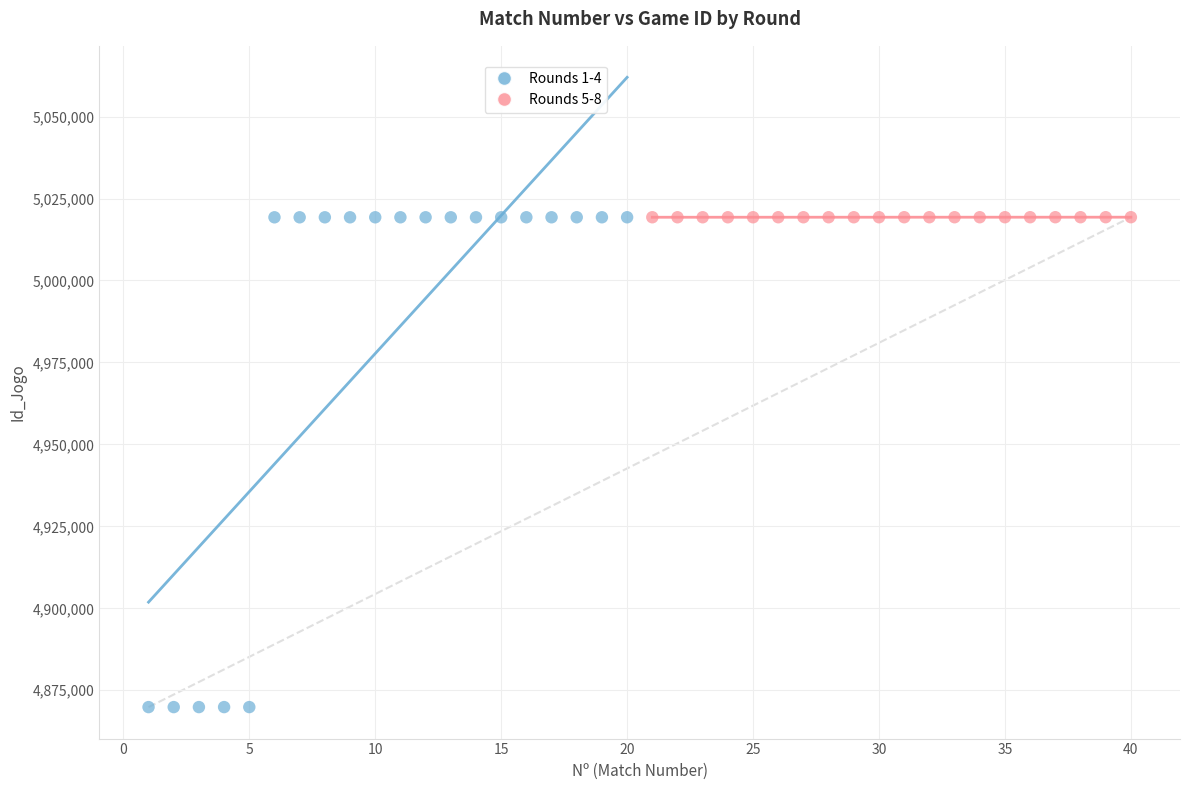

What are all the series names shown in the legend?

Rounds 1-4, Rounds 5-8